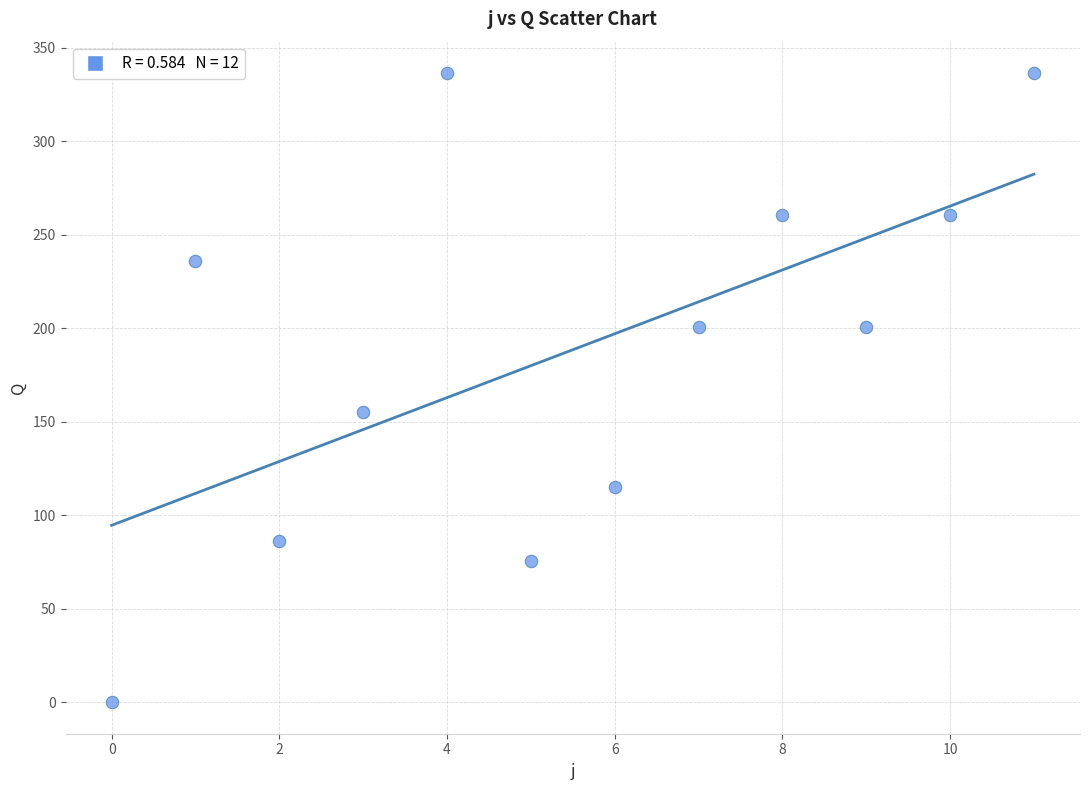

What Y value in the scatter plot is closest to 168?

155.0